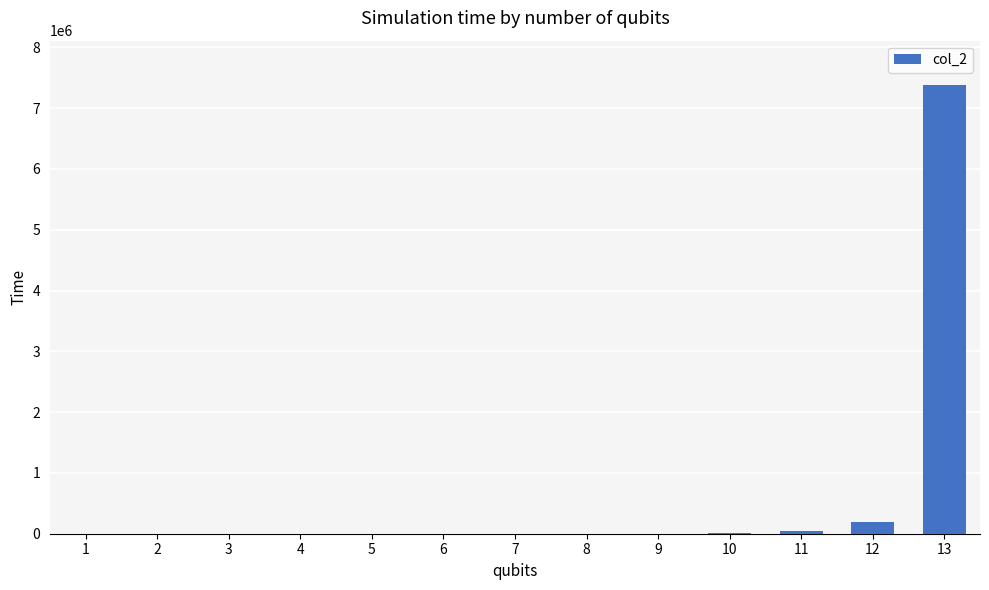

True or false: the data shows 111.1 at 4.

True